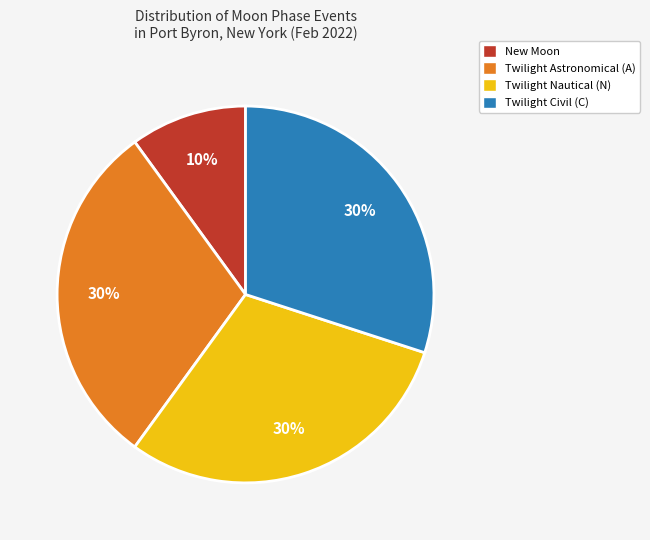

Is the sum of Twilight Nautical (N) and New Moon greater than half?

No